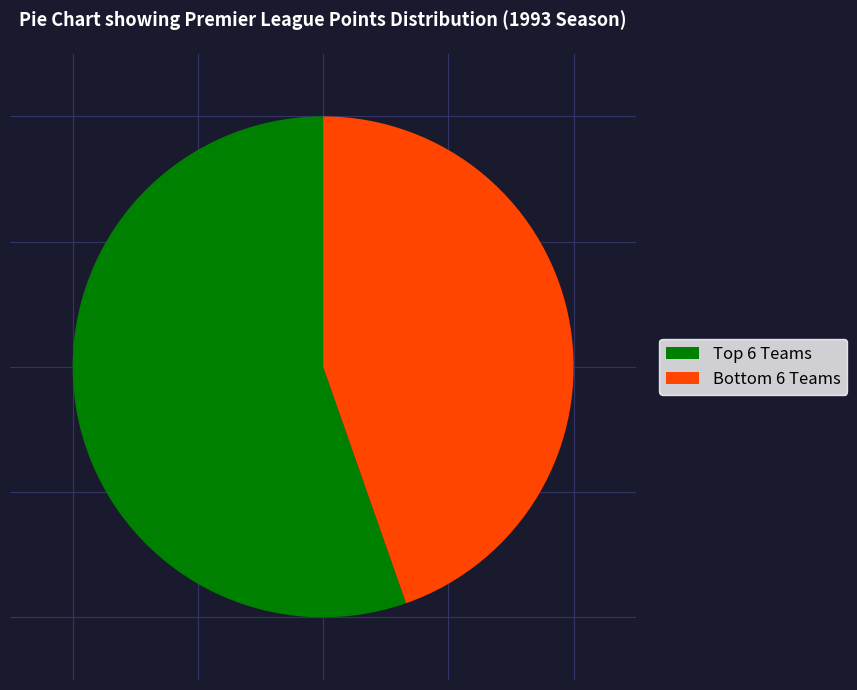

Does any single category account for the majority?

Yes